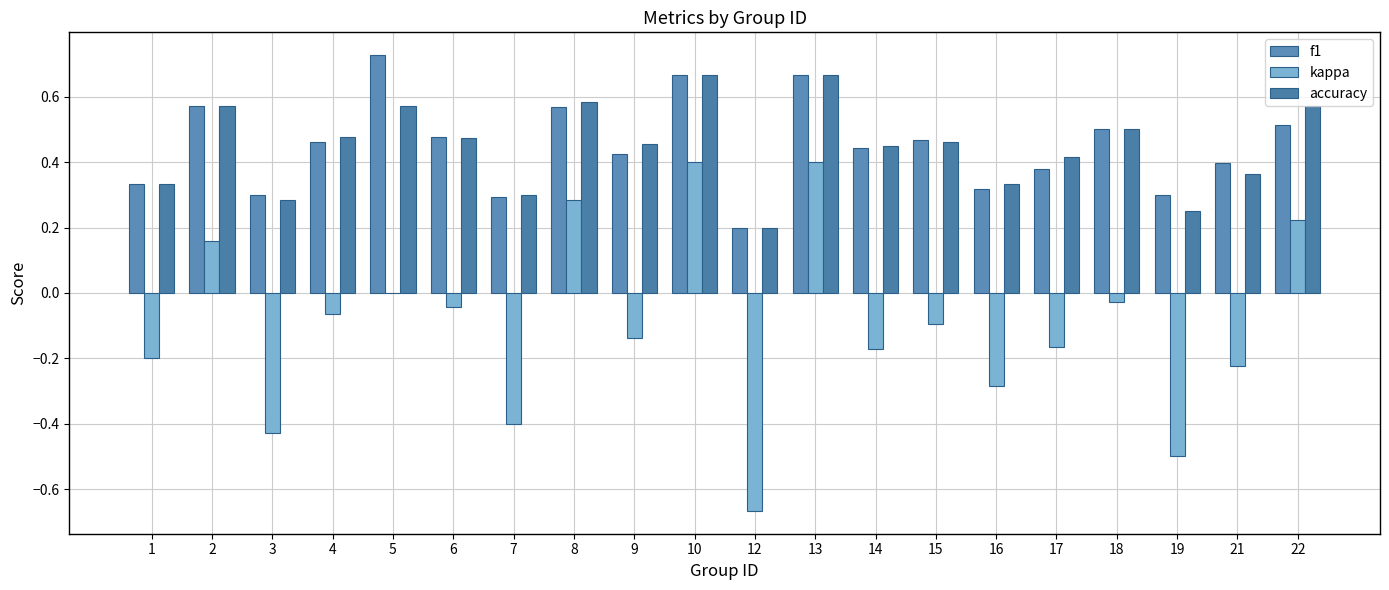

What are all the series names shown in the legend?

f1, kappa, accuracy